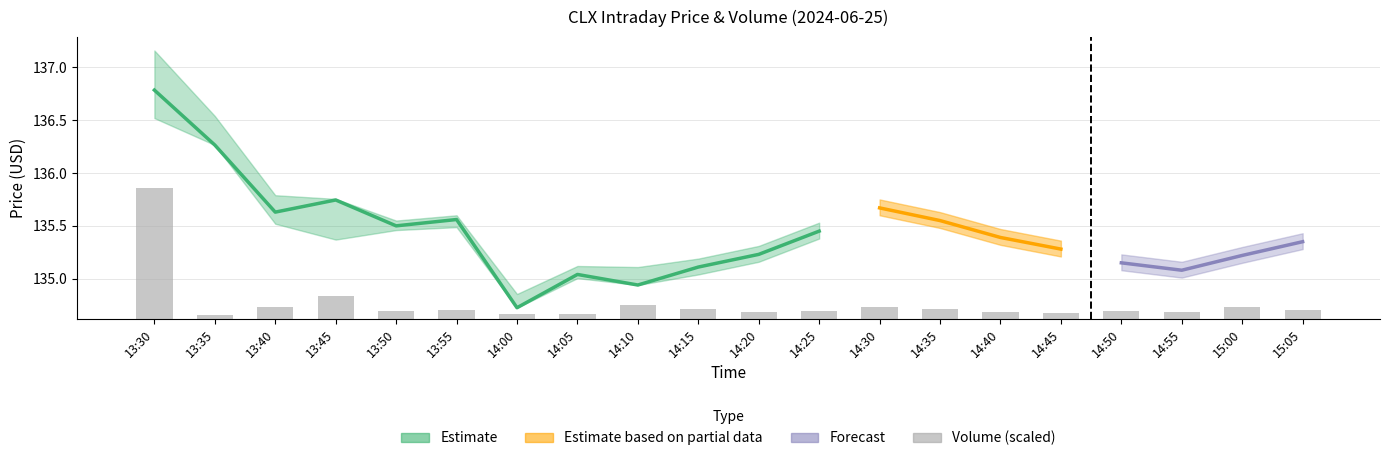

True or false: the data shows 0.2 at 15:00.

False